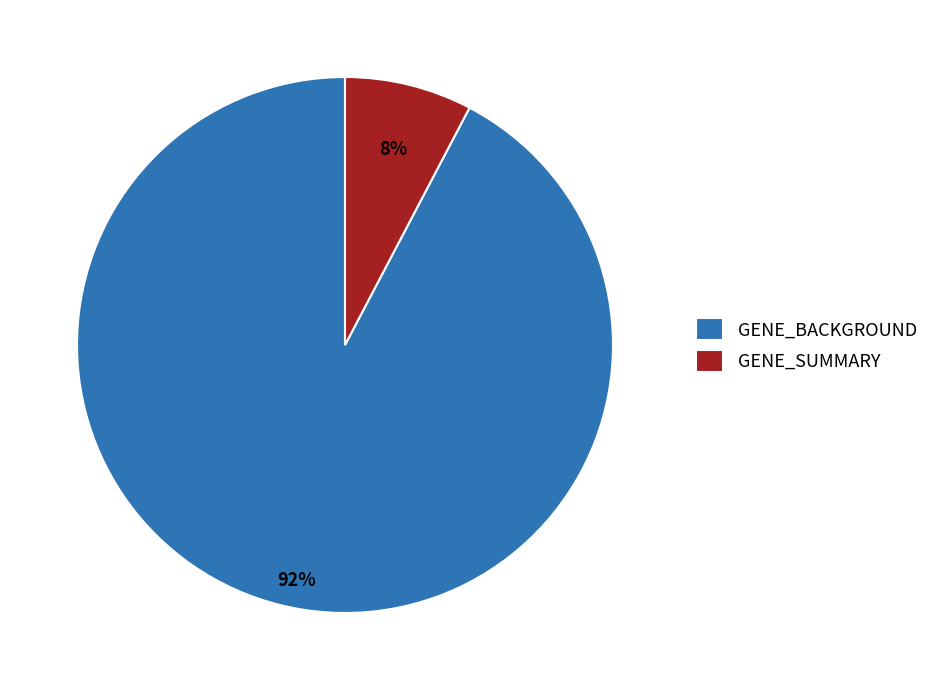

Which category accounts for the majority?

GENE_BACKGROUND